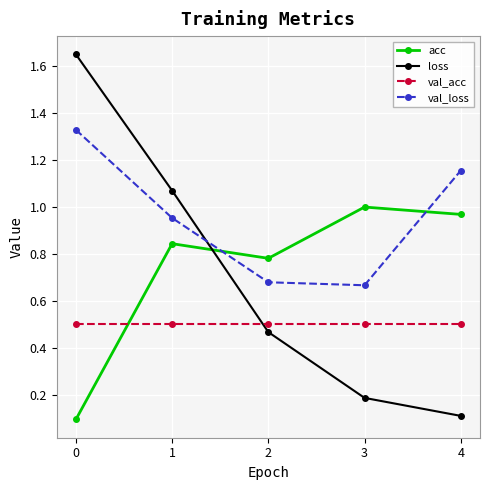

What is the lowest value of the acc series?

0.1